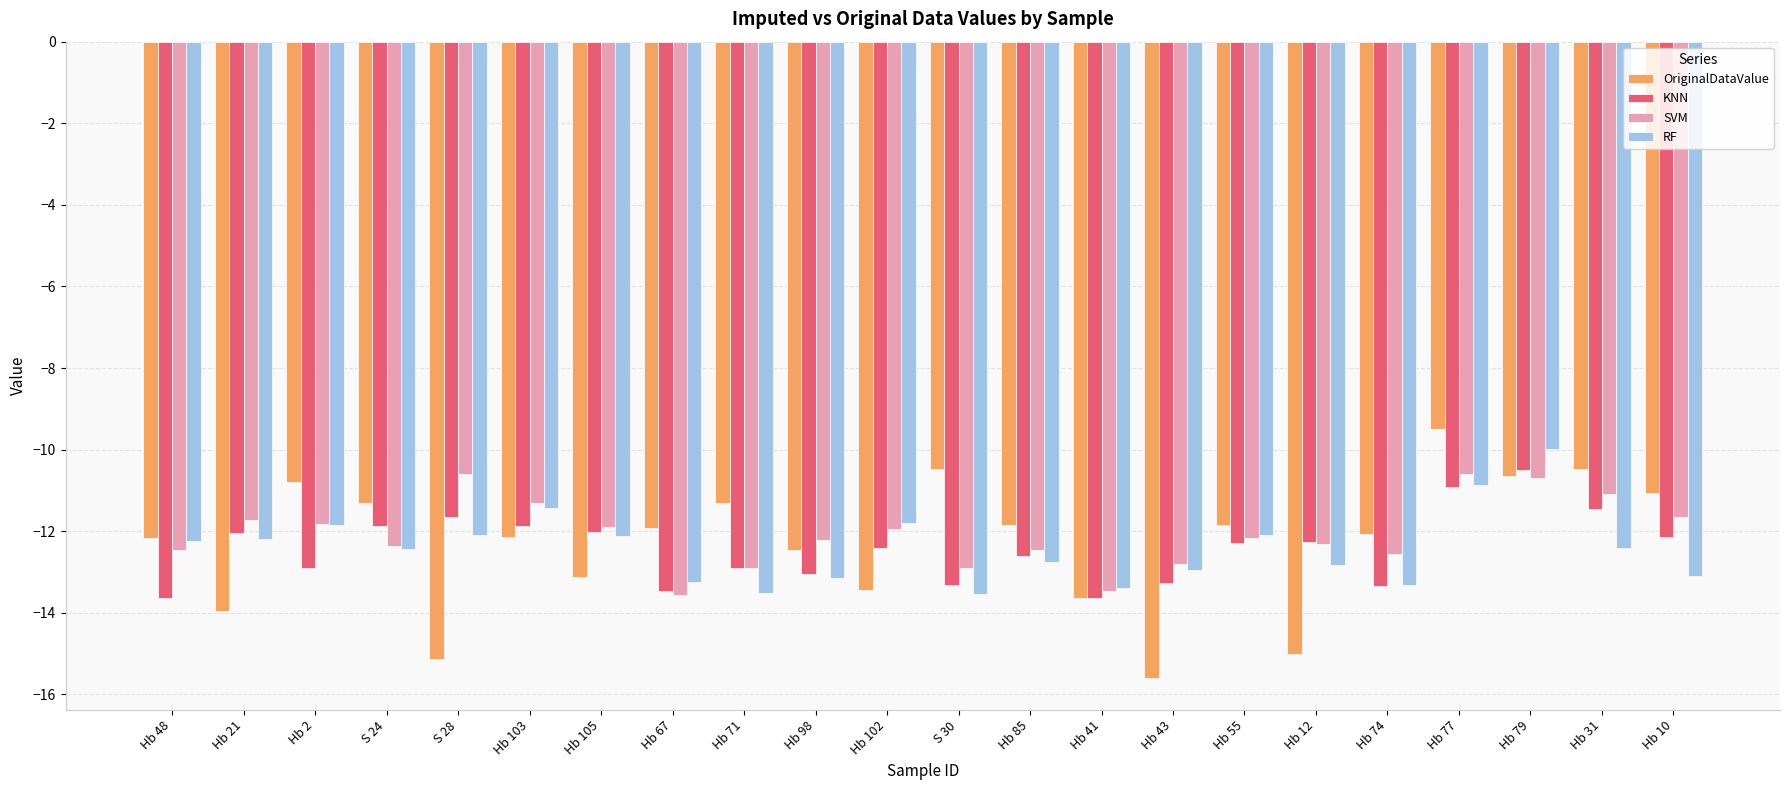

What is the total value across all series at Hb 31?

-45.4